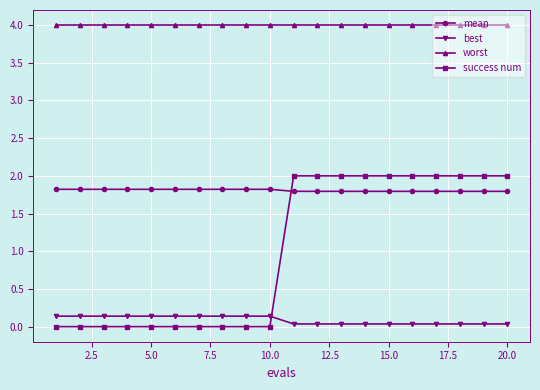

What is the value of the success num point at the 11th from the left?

2.0